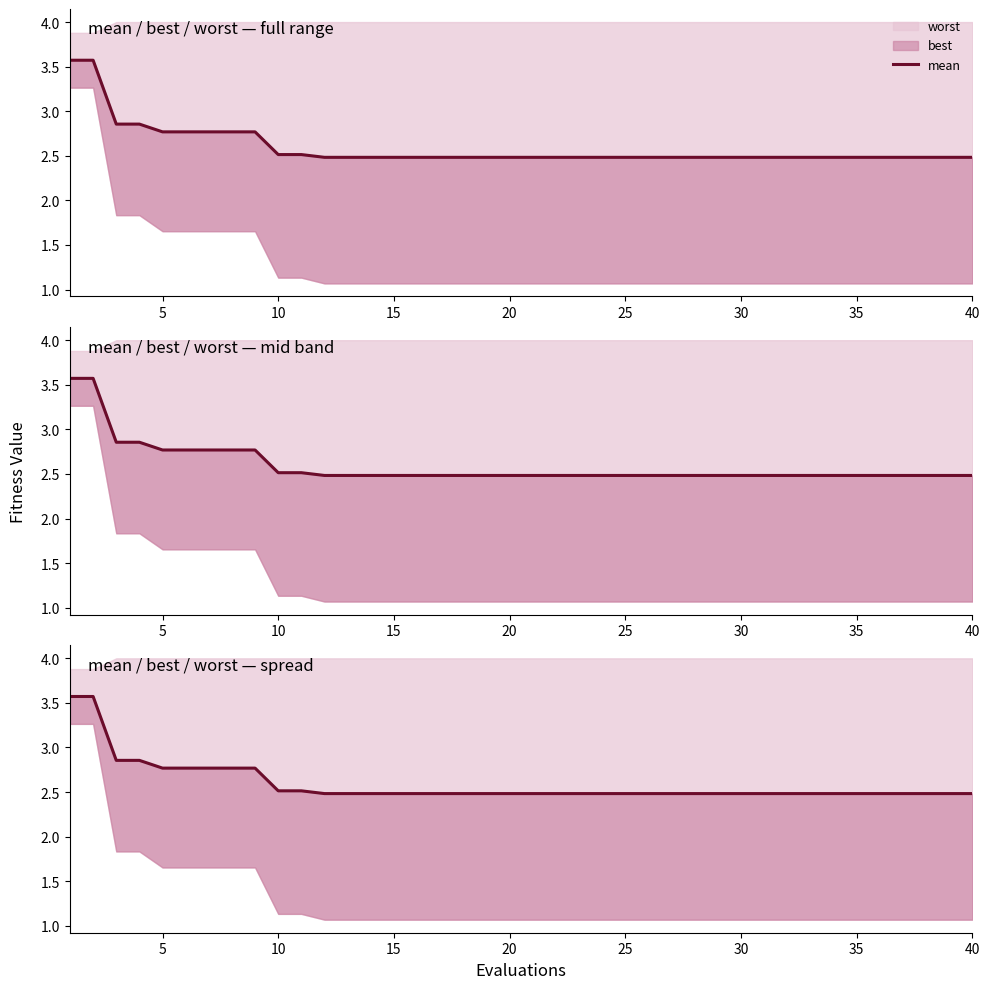

Reading right to left, what are all the values shown in this chart?

2.5	2.5	2.5	2.5	2.5	2.5	2.5	2.5	2.5	2.5	2.5	2.5	2.5	2.5	2.5	2.5	2.5	2.5	2.5	2.5	2.5	2.5	2.5	2.5	2.5	2.5	2.5	2.5	2.5	2.5	2.5	2.8	2.8	2.8	2.8	2.8	2.9	2.9	3.6	3.6